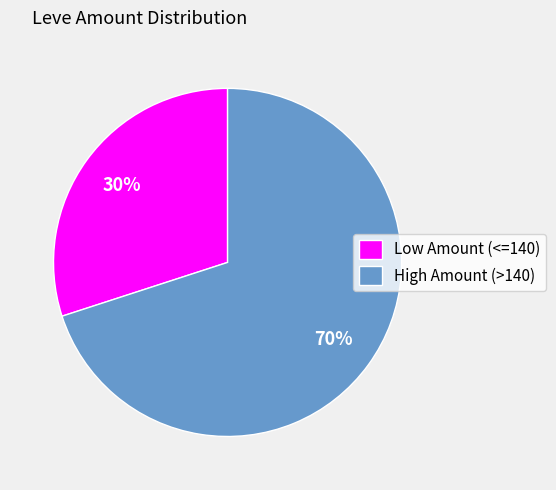

Rank the categories by value from lowest to highest.

Low Amount (<=140), High Amount (>140)